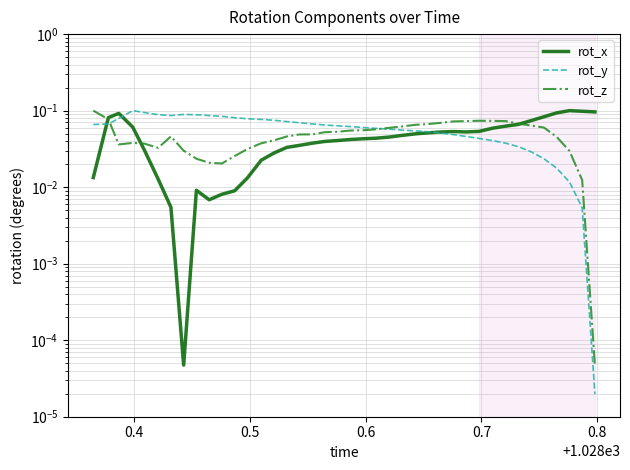

What are all the series names shown in the legend?

rot_x, rot_y, rot_z